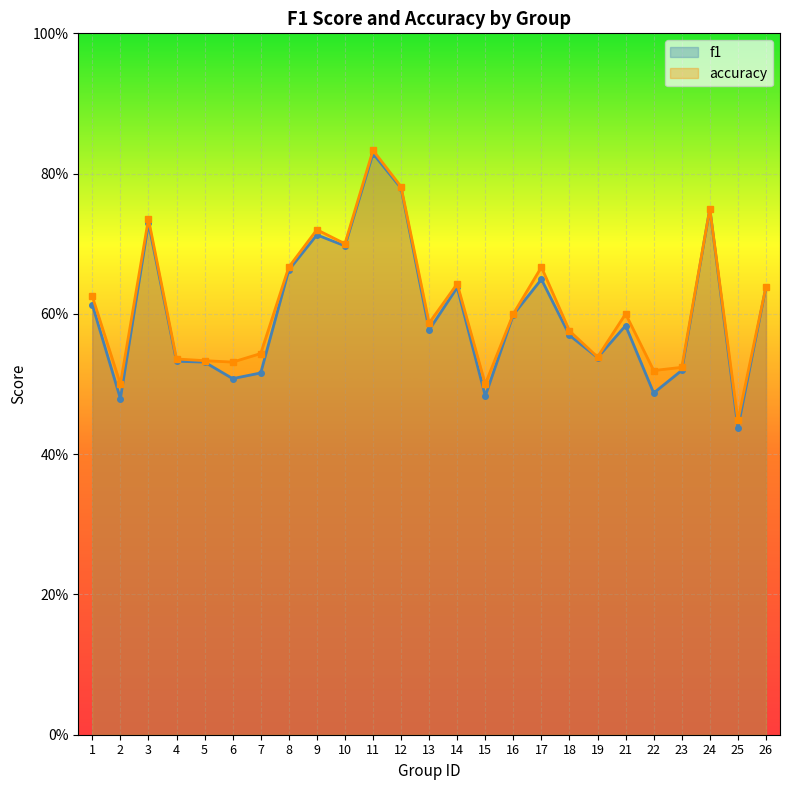

The value of accuracy at 21 is 1.0. True or false?

False